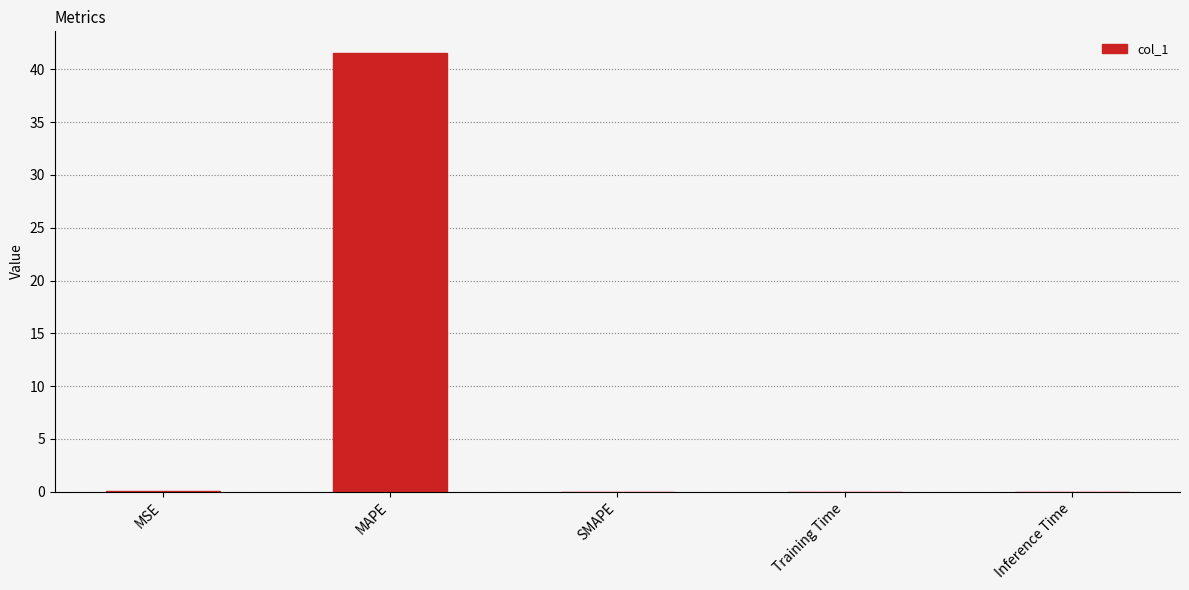

Which category has the highest value across all series?

MAPE